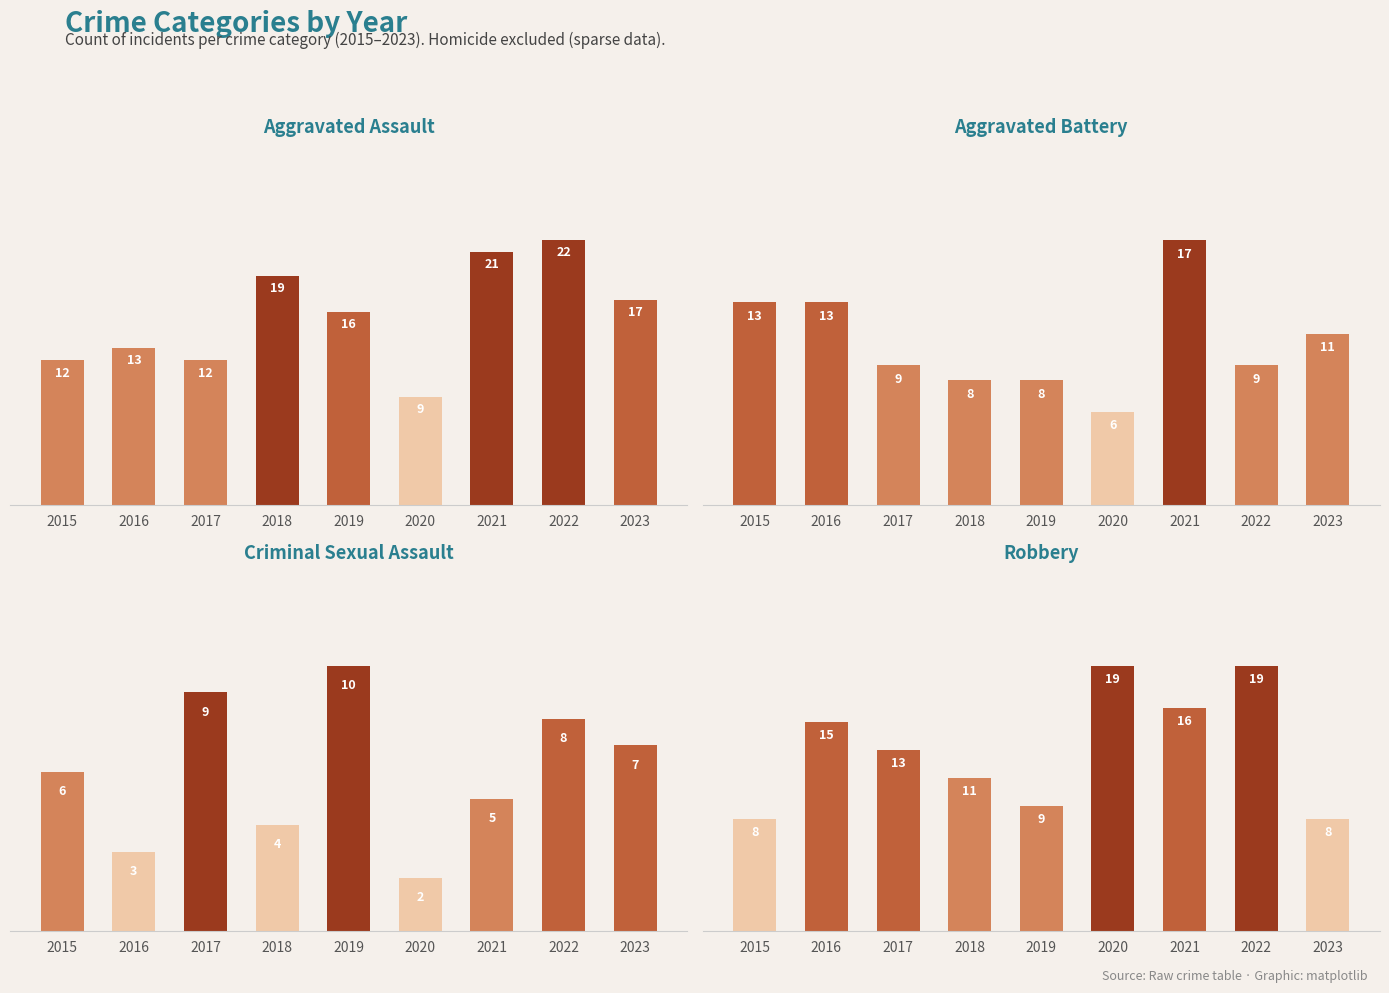

Reading left to right, what are all the values shown in this chart?

Aggravated Assault: 12	13	12	19	16	9	21	22	17
Aggravated Battery: 13	13	9	8	8	6	17	9	11
Criminal Sexual Assault: 6	3	9	4	10	2	5	8	7
Robbery: 8	15	13	11	9	19	16	19	8